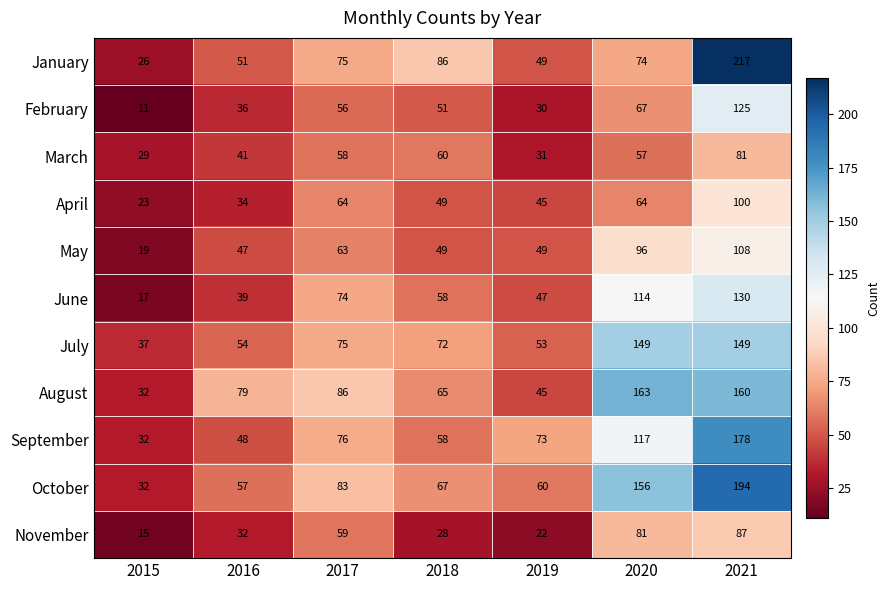

List the series in order of their peak value, lowest first.

March, November, April, May, February, June, July, August, September, October, January